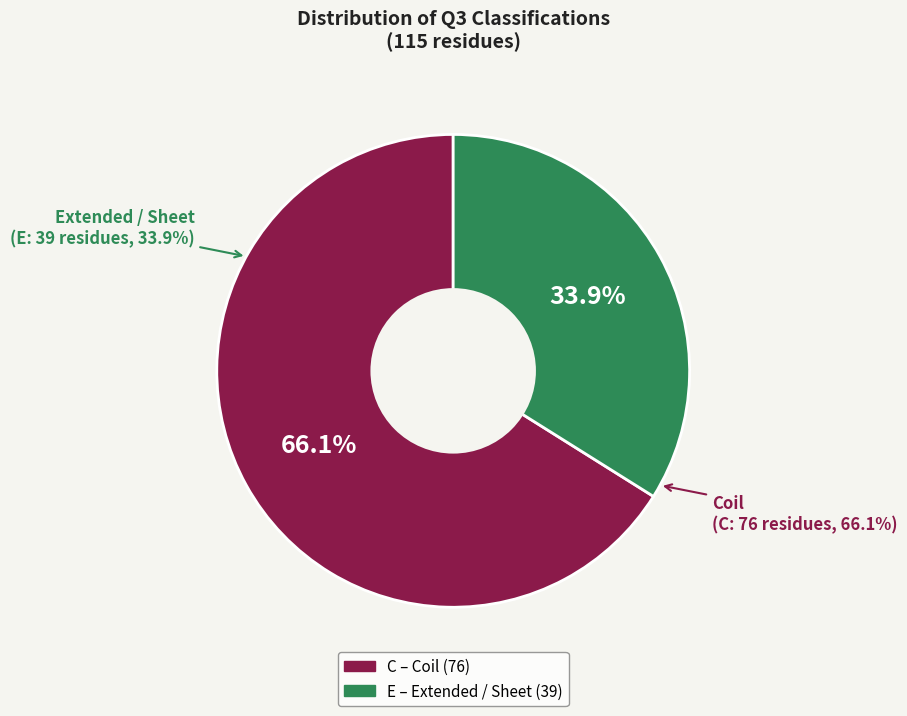

What is the majority slice?

C